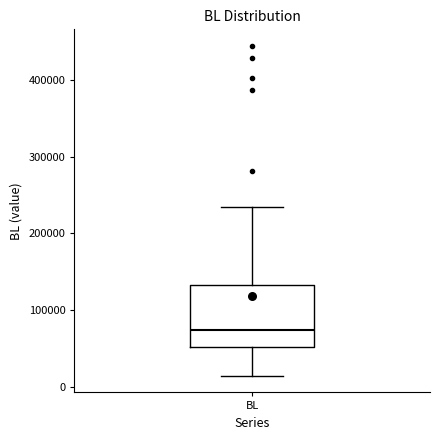

Read this box plot against the y-axis: the position of the median line, the range covered by the box, and the ends of both whiskers. The values are not printed on the chart, so give them approximately, as read against the axis.

median 70000, box 50000 to 130000, whiskers 10000 to 230000